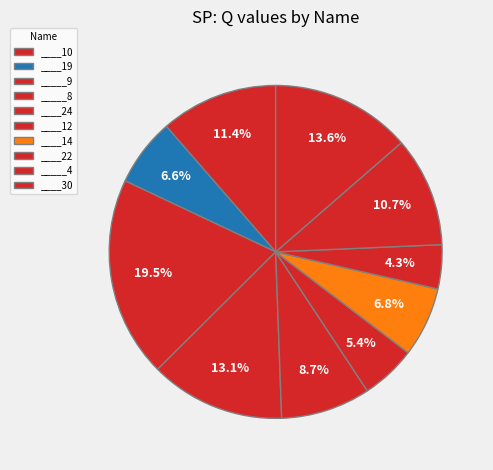

Is the sum of ____10 and ____14 greater than half?

No